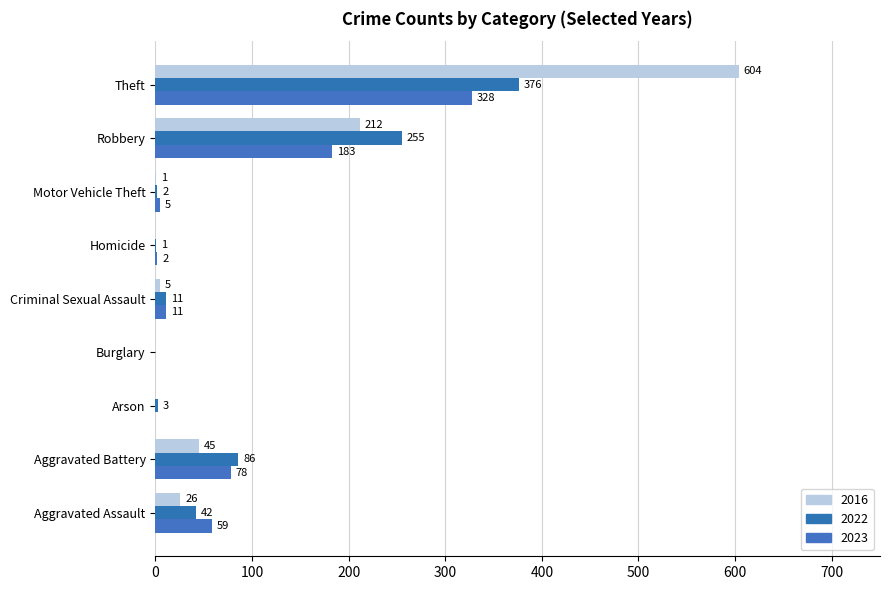

Count the number of data series in this chart.

3